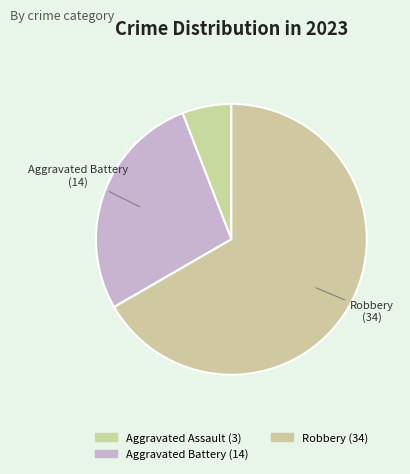

Is there any slice that represents more than half of the pie?

Yes